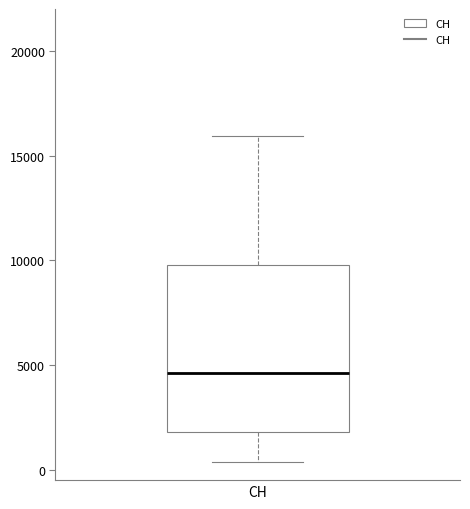

Where does the upper whisker of the box for CH end on the y-axis? The values are not printed on the chart, so give them approximately, as read against the axis.

16000